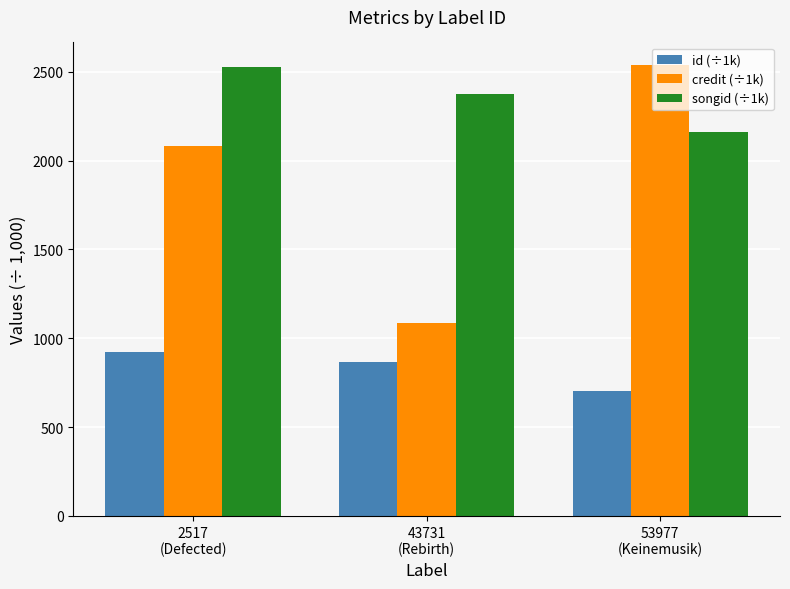

How many series are shown in this chart?

3